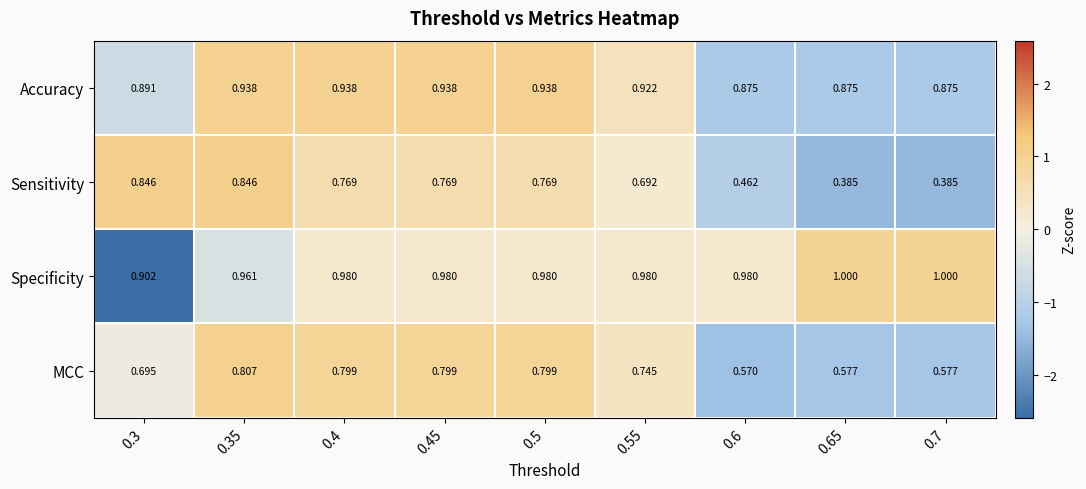

How many categories are shown in the chart?

9